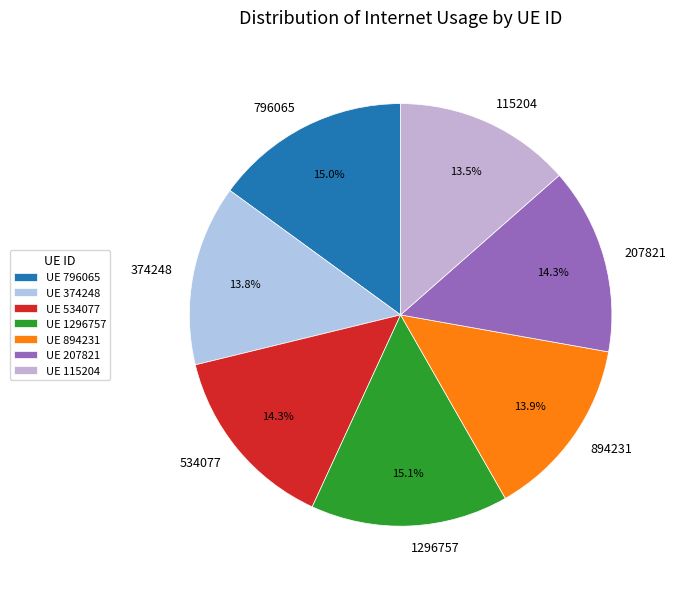

Combined, what portion of the pie is 374248 and 115204?

27.3%